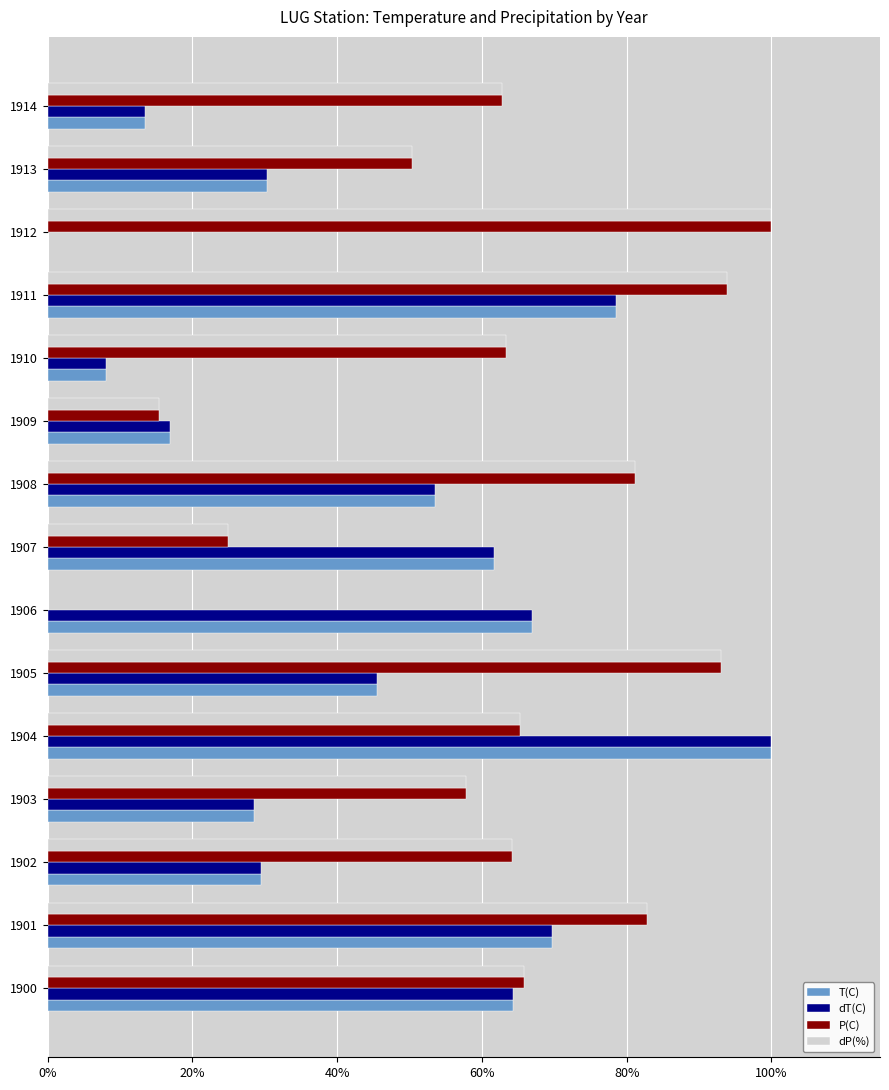

Is the value of P(C) at 1900 greater than the value of dT(C) at 1914?

Yes